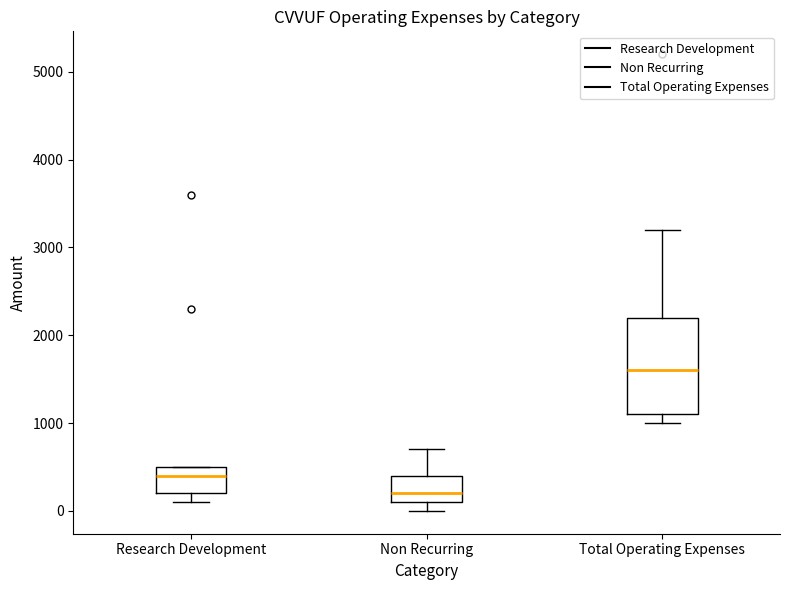

Reading left to right, transcribe this box plot: for each box, give where its median line is, the range the box spans, and where its two whiskers end, as read against the y-axis. The values are not printed on the chart, so give them approximately, as read against the axis.

Research Development: median 400, box 200 to 500, whiskers 100 to 500
Non Recurring: median 200, box 100 to 400, whiskers 0 to 700
Total Operating Expenses: median 1600, box 1100 to 2200, whiskers 1000 to 3200